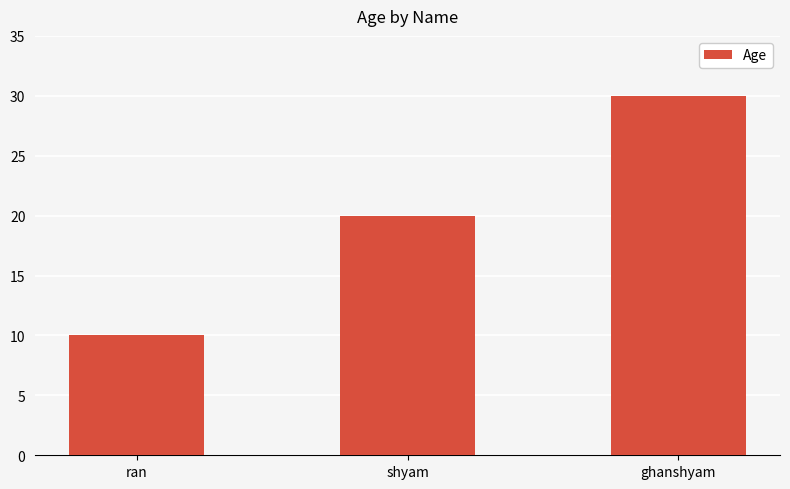

Reading left to right, list all the values displayed in this chart.

ran=10	shyam=20	ghanshyam=30